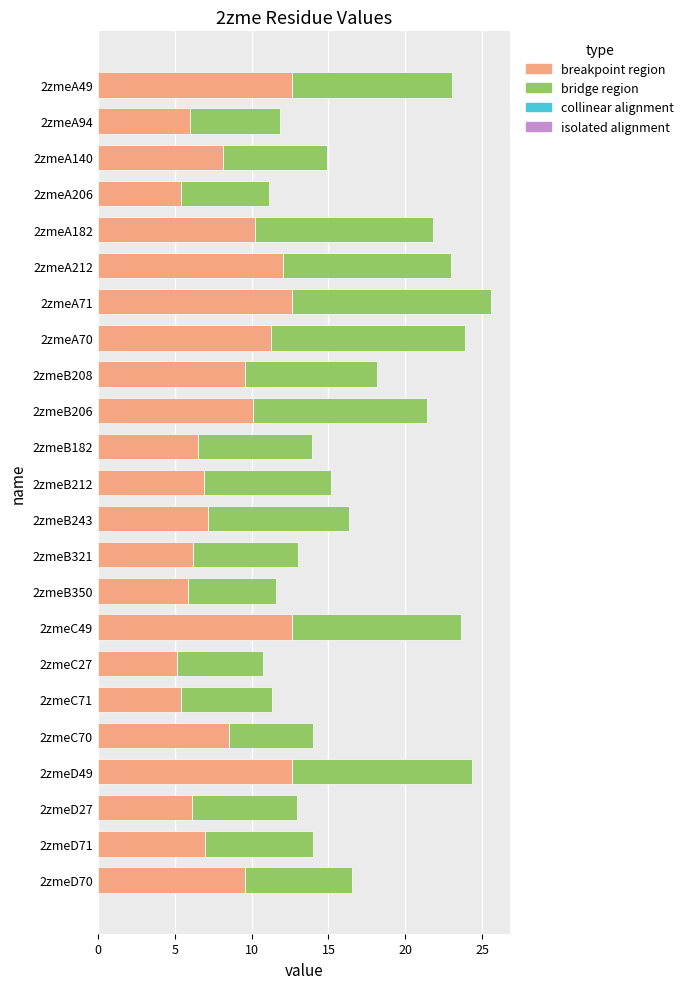

Is it true that breakpoint region equals 12.6 at 2zmeA49?

True